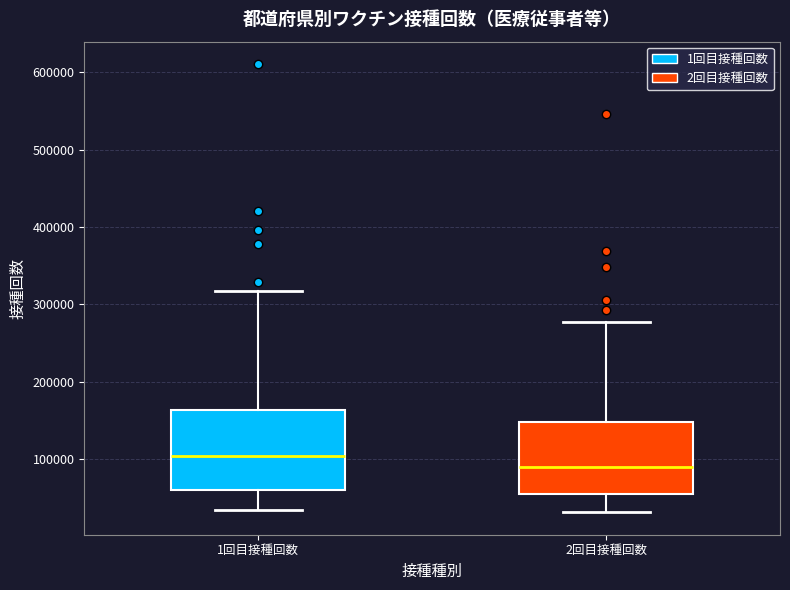

Reading left to right, read every box against the y-axis: the position of its median line, the range the box covers, and the ends of its whiskers. The values are not printed on the chart, so give them approximately, as read against the axis.

1回目接種回数: median 100000, box 60000 to 160000, whiskers 30000 to 320000
2回目接種回数: median 90000, box 60000 to 150000, whiskers 30000 to 280000